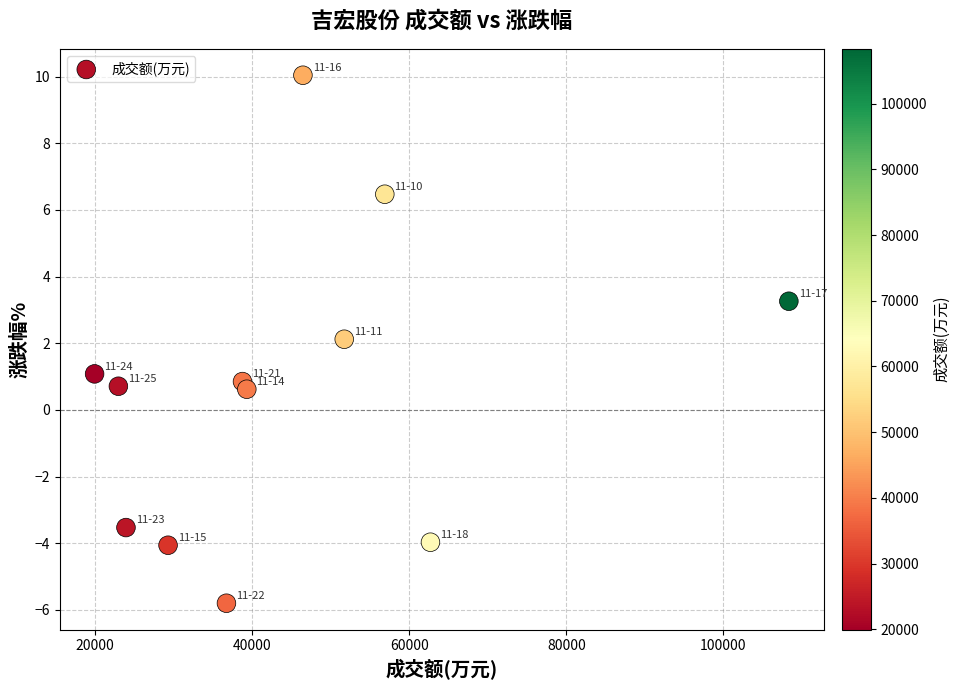

What is the average X value?

44772.7